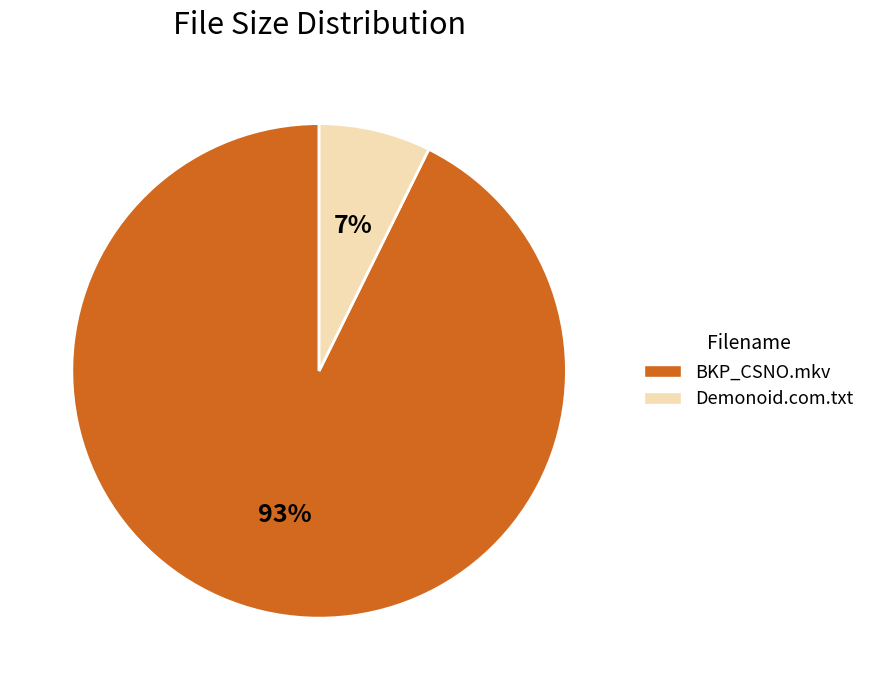

How many slices are in this pie chart?

2